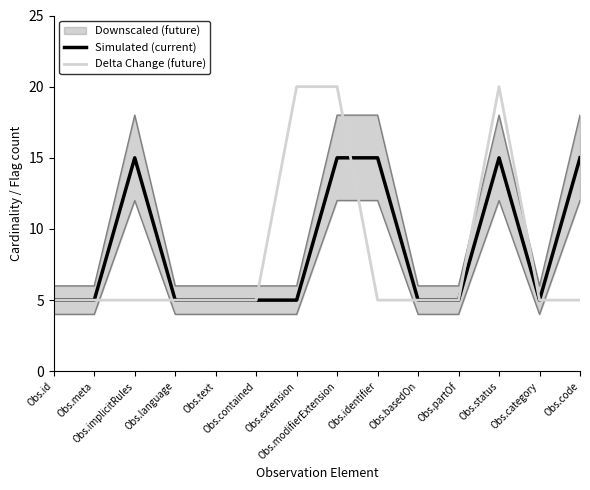

The value of Simulated (current) at Obs.meta is 1. True or false?

False